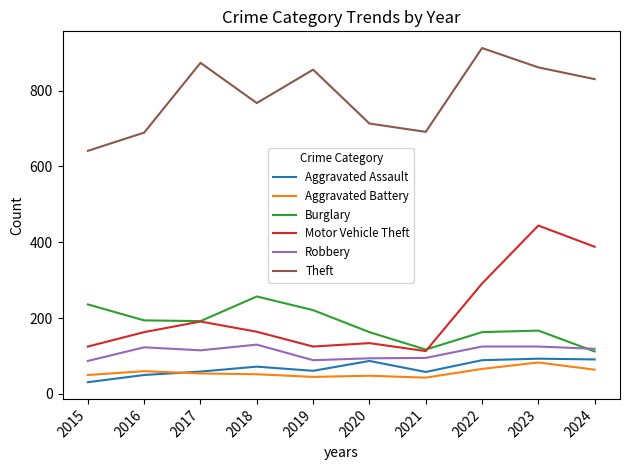

At which category is the sum across all series the highest?

2023